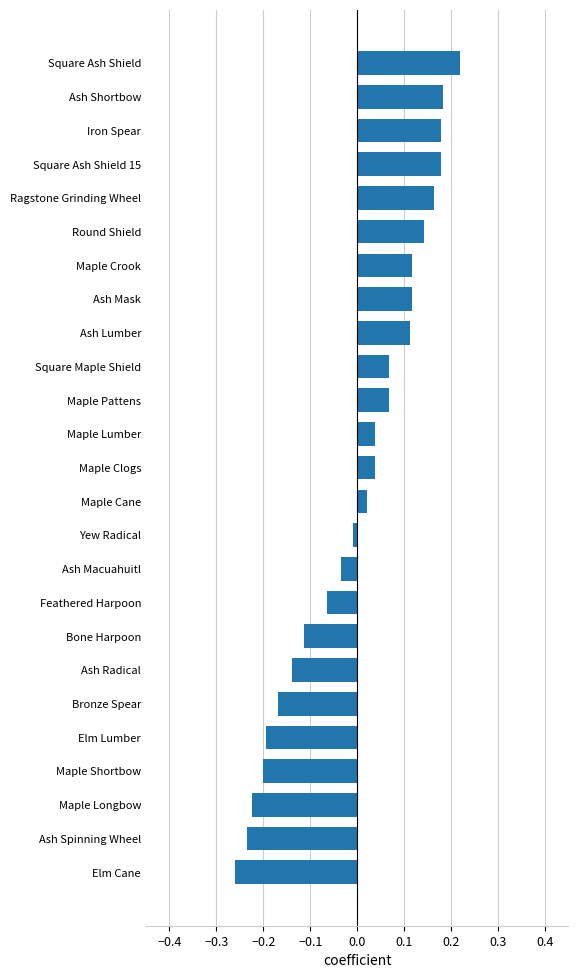

What is the difference between the second highest and second lowest values?

0.4